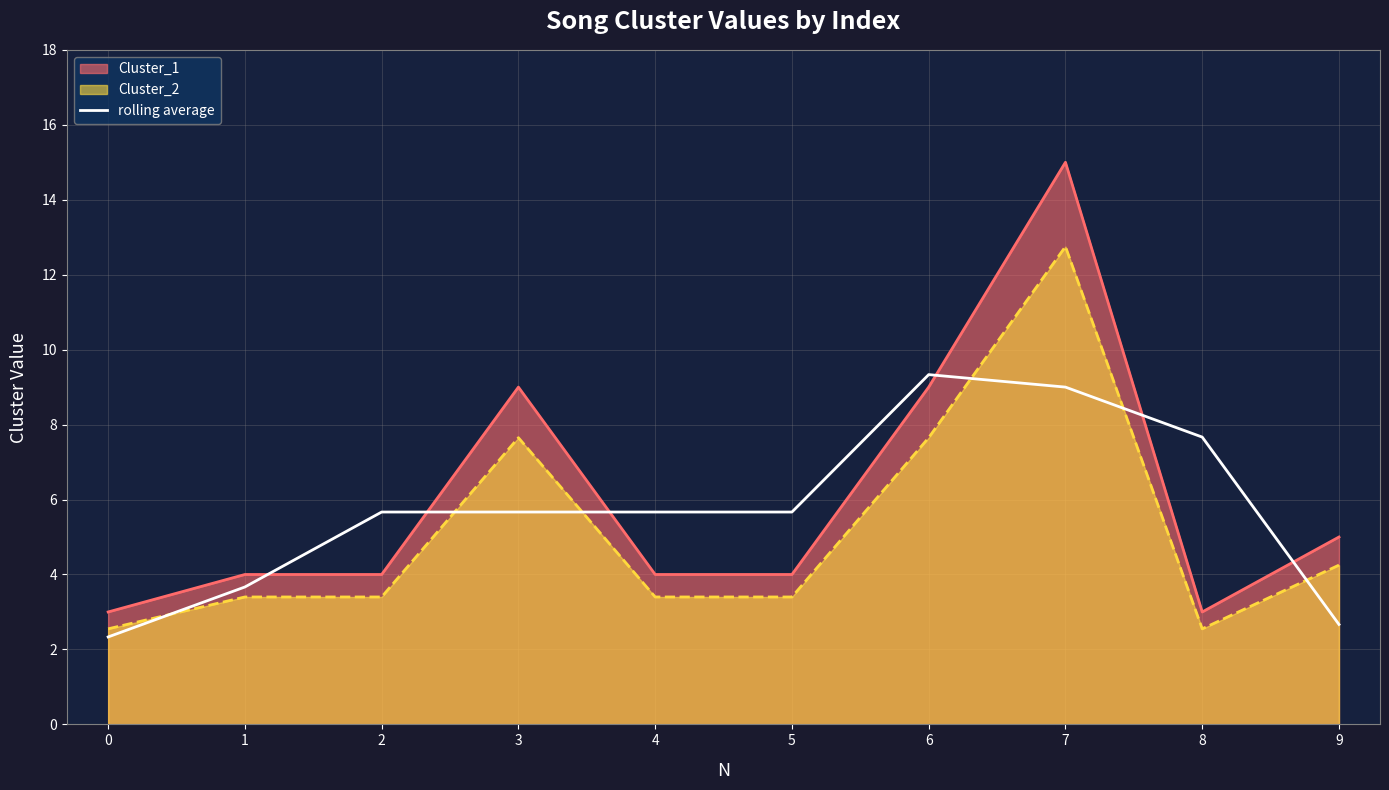

Which has a higher value, 2 or 4?

2